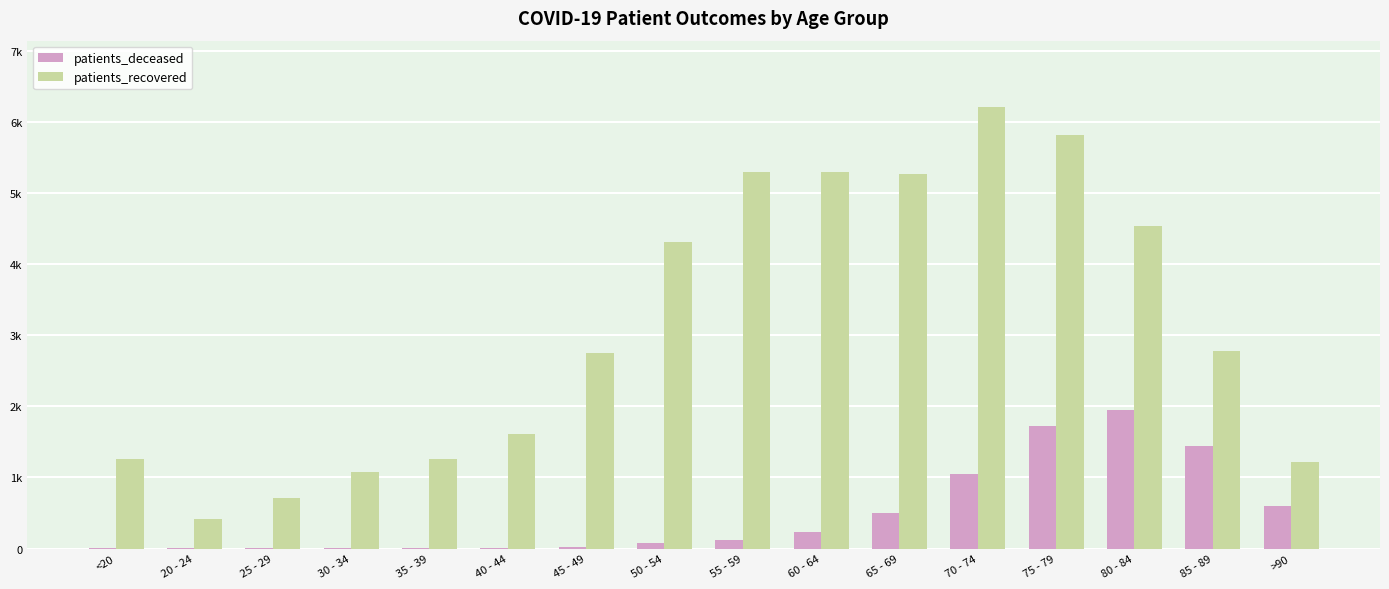

Is it true that patients_deceased equals 444 at 85 - 89?

False